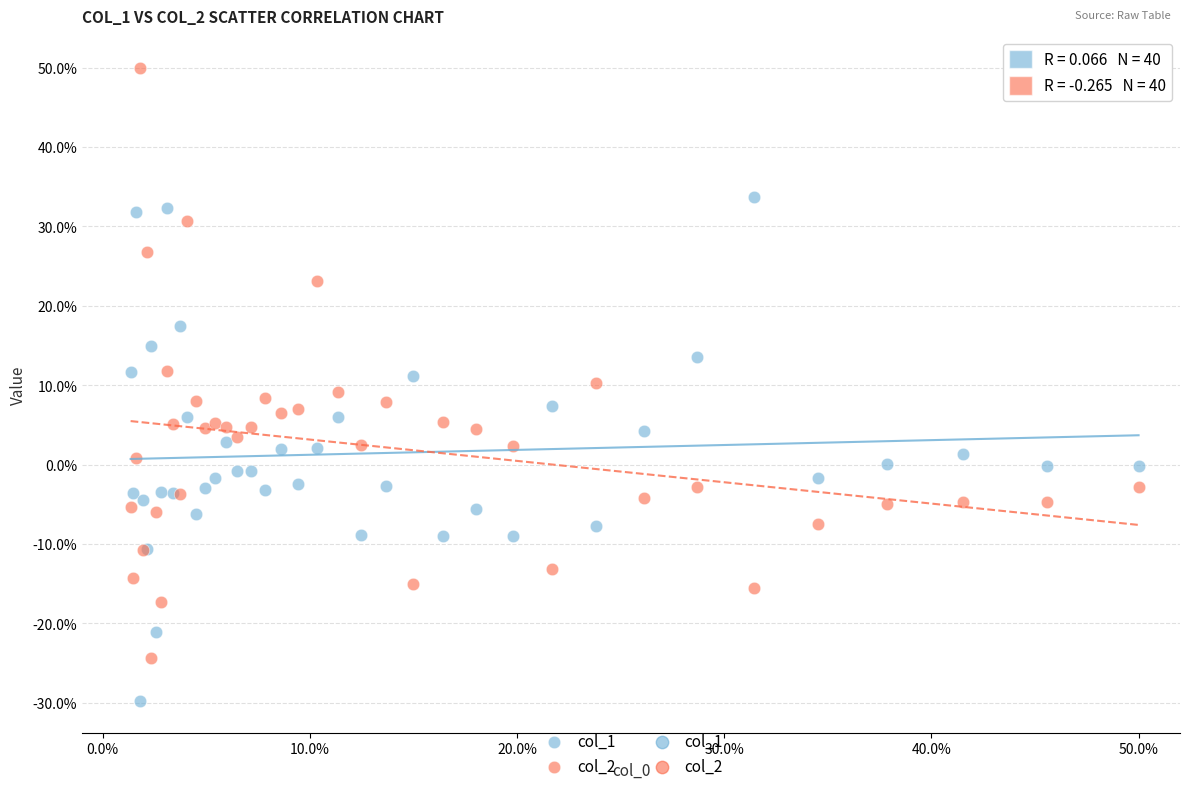

Which series contains the highest Y value?

col_2